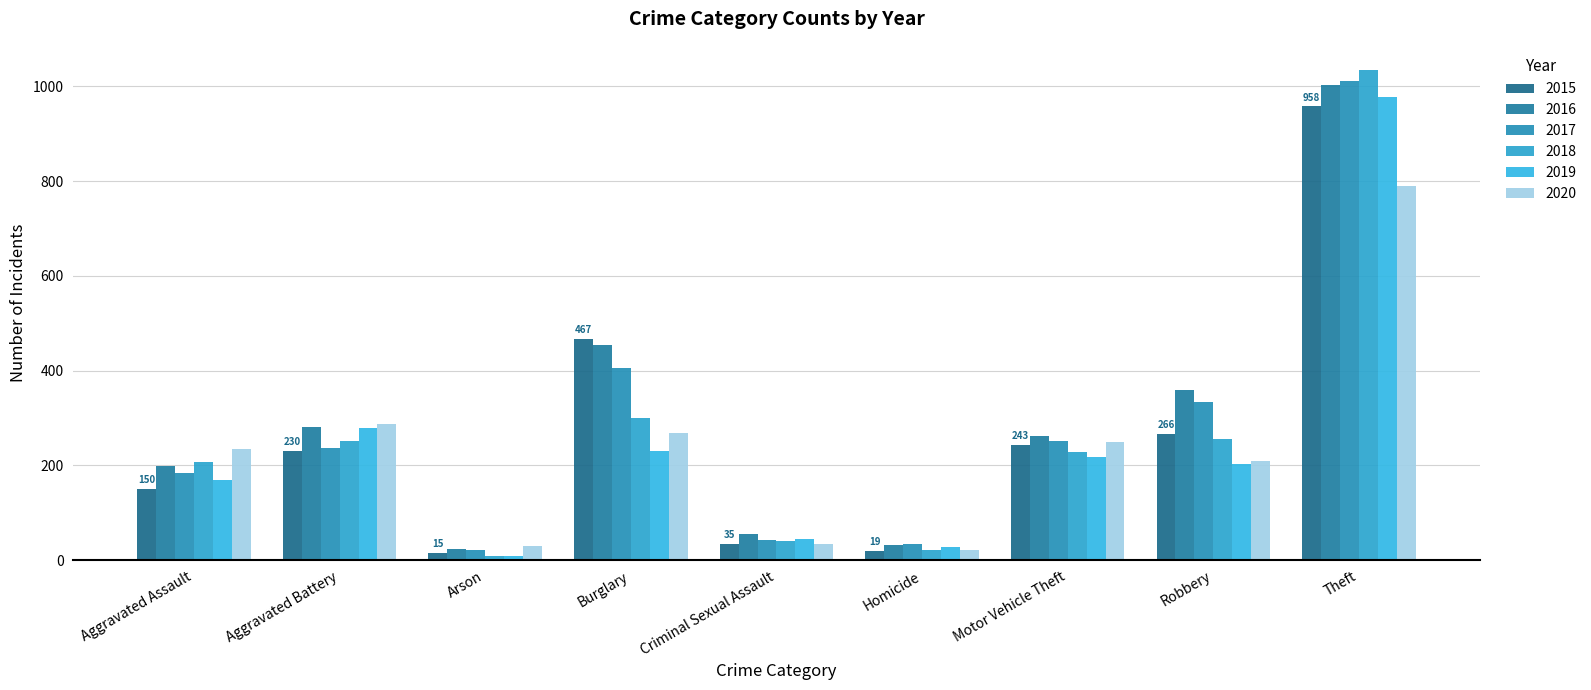

Rank the series at Burglary from highest to lowest value.

2015, 2016, 2017, 2018, 2020, 2019